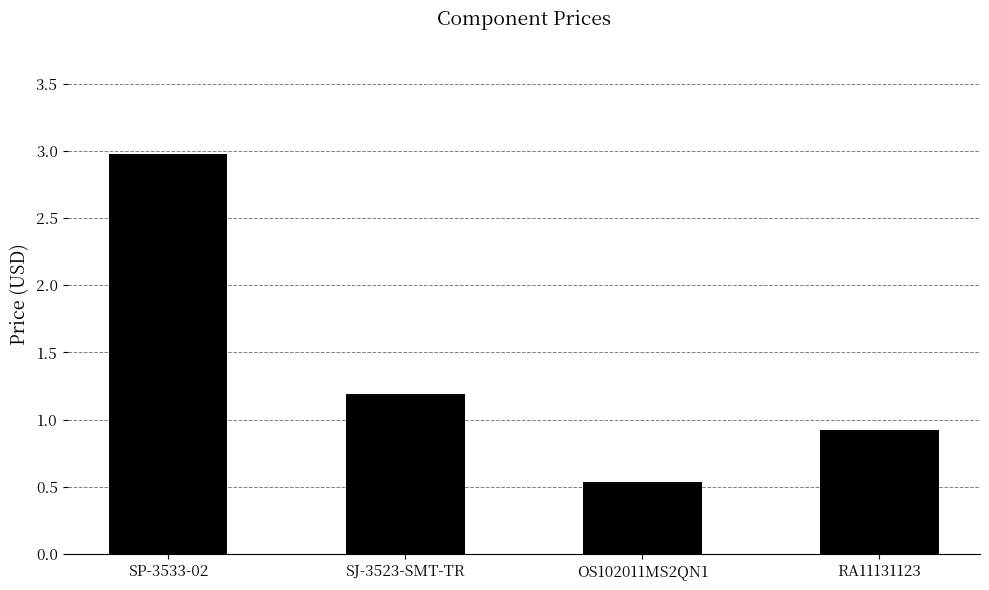

What is the label of the 1st bar from the right?

RA11131123